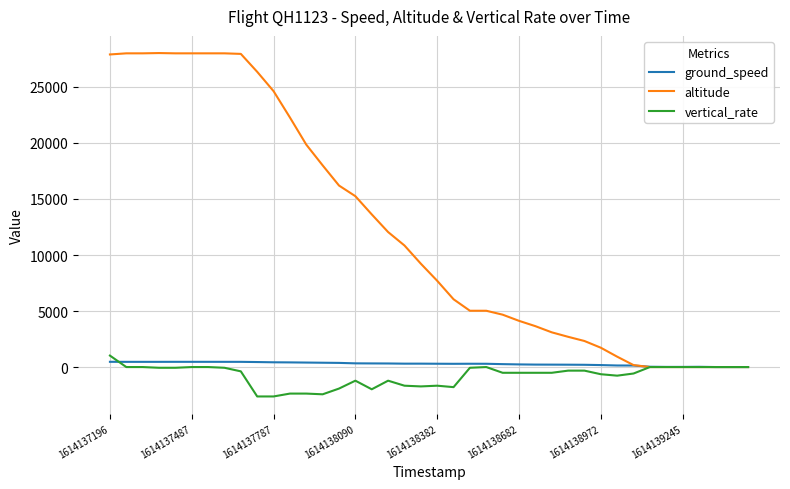

What is the highest value of the altitude series?

28025